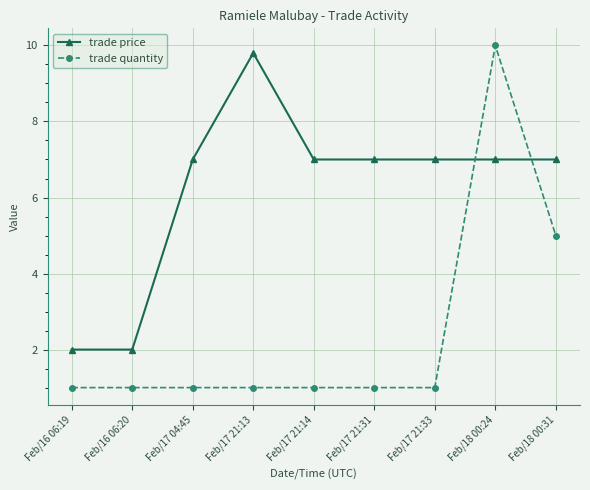

What is the highest value of the trade price series?

9.8